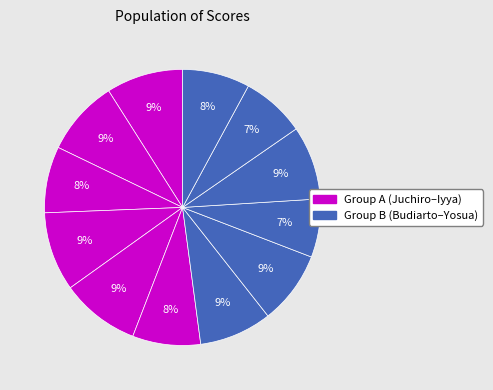

How many segments does this pie chart have?

12